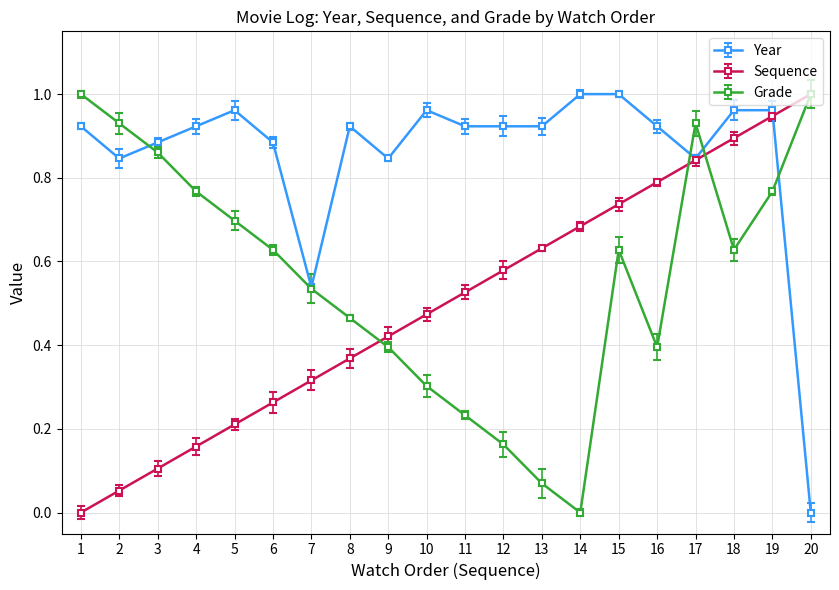

The value of Year at 7 is 0.5. True or false?

True